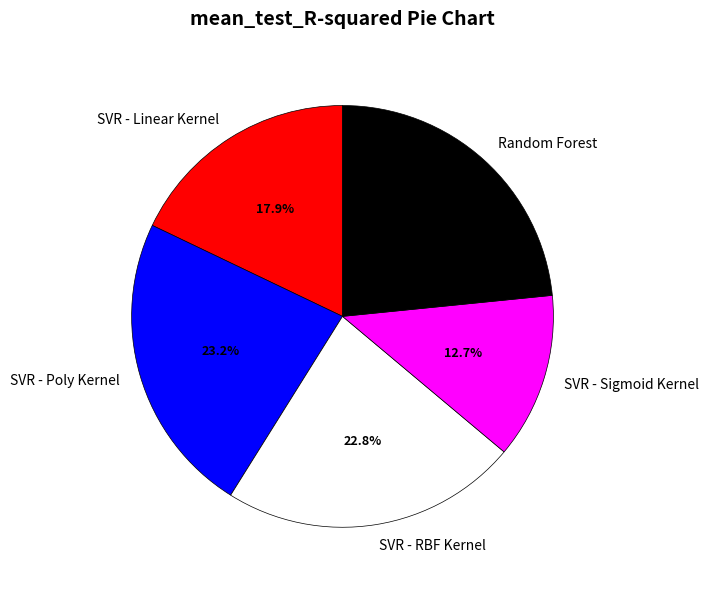

Which has a higher value, SVR - Sigmoid Kernel or SVR - Poly Kernel?

SVR - Poly Kernel